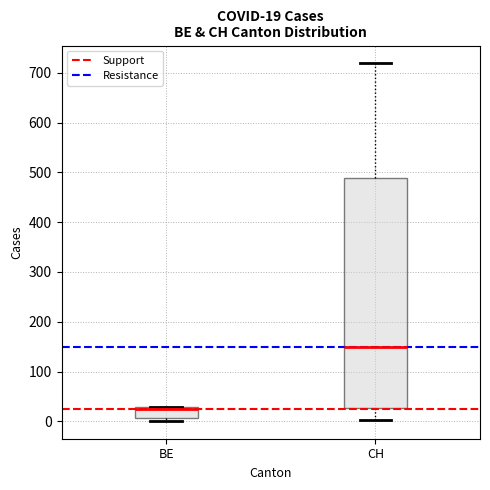

Comparing the boxes themselves (not the whiskers), which one is the tallest?

CH